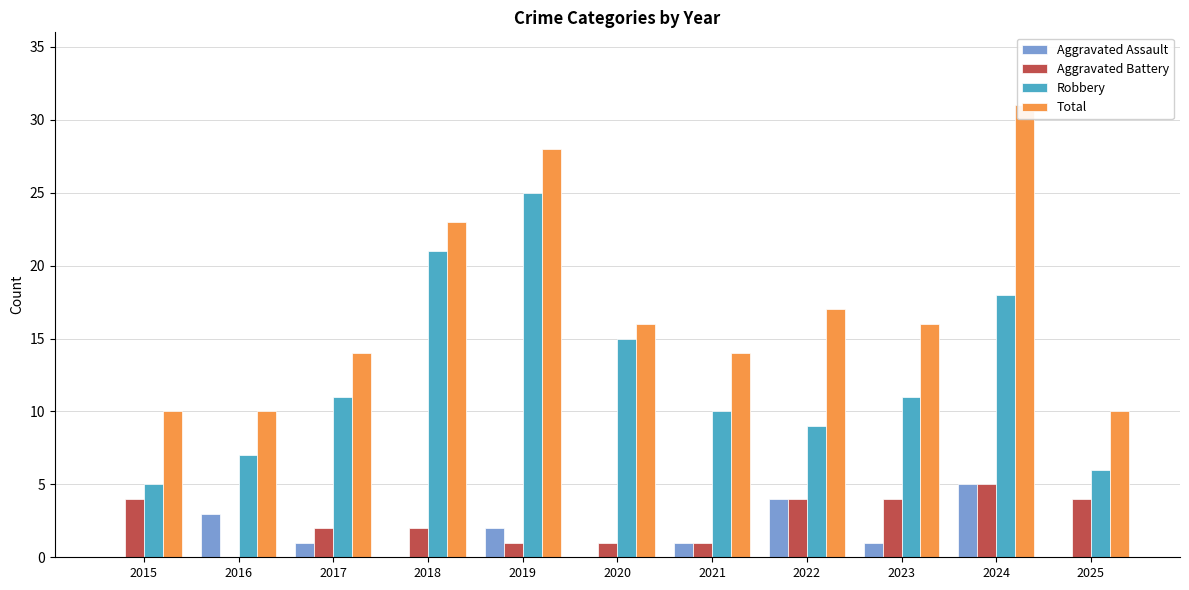

What is the value of the Aggravated Battery bar at the 8th from the left?

4